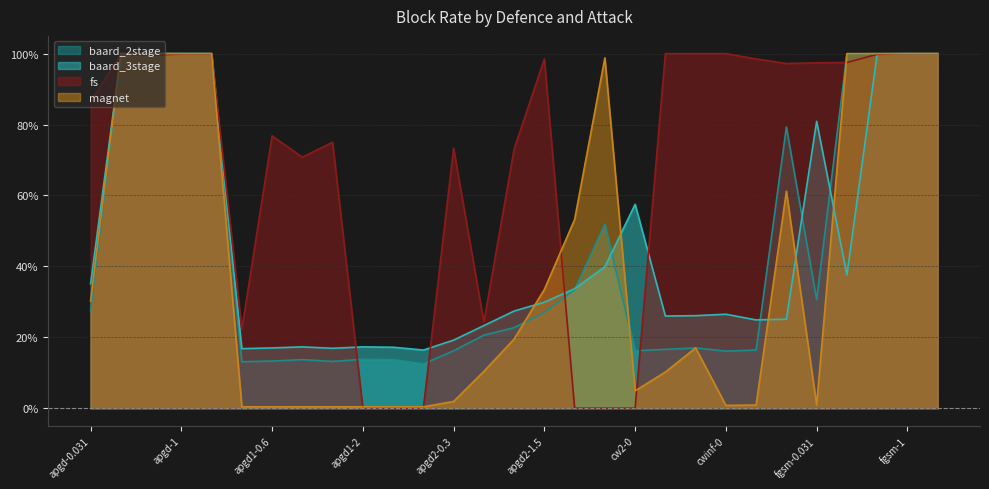

What is the label of the 27th point from the left?

fgsm-0.6